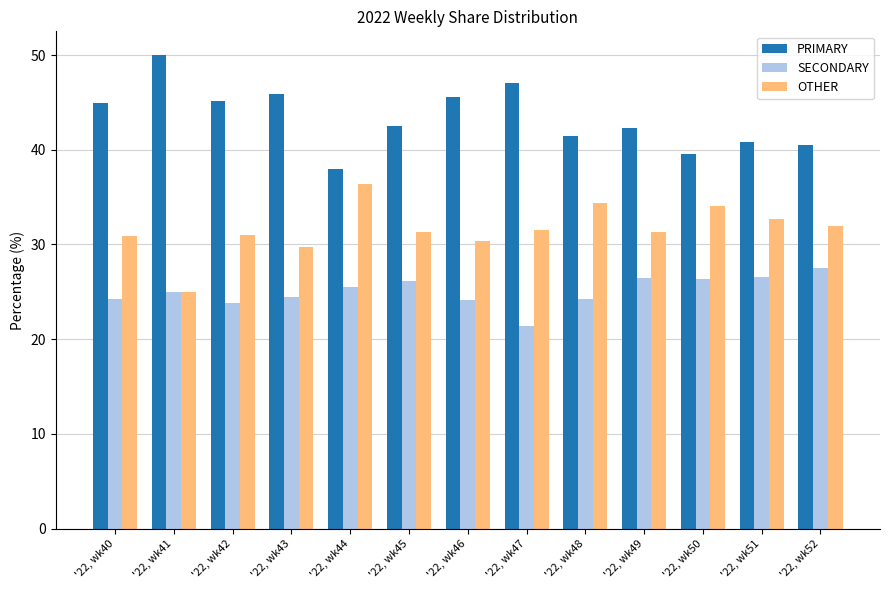

Count the number of data series in this chart.

3